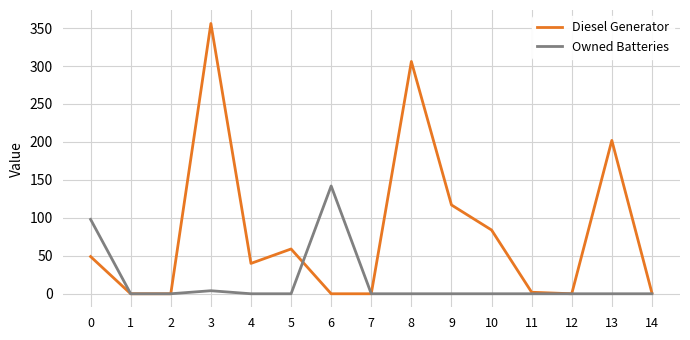

What is the difference between the second highest and minimum values in the Diesel Generator series?

306